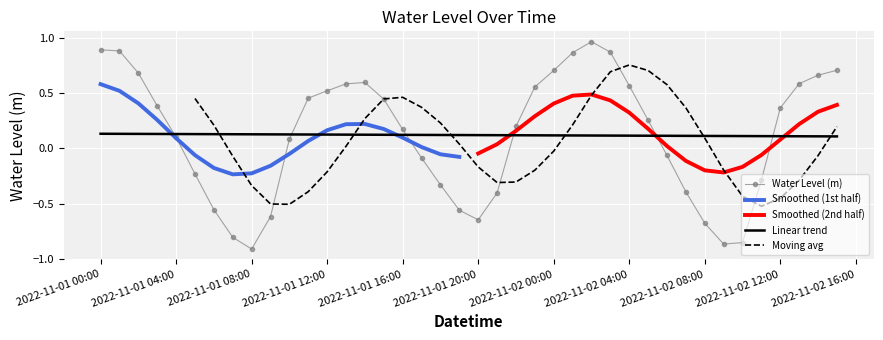

Where is the data nearest to the value 0?

2022-11-02 06:00:00